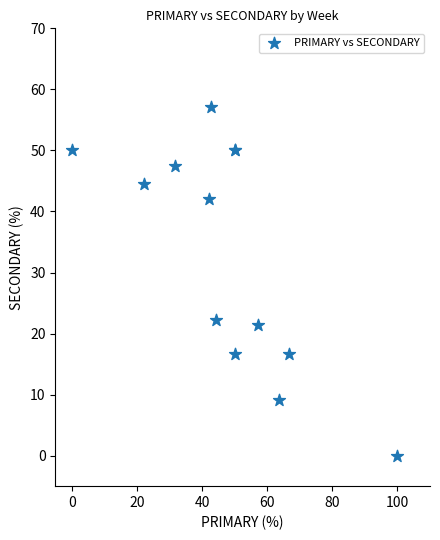

What Y value in the scatter plot is closest to 28?

22.2